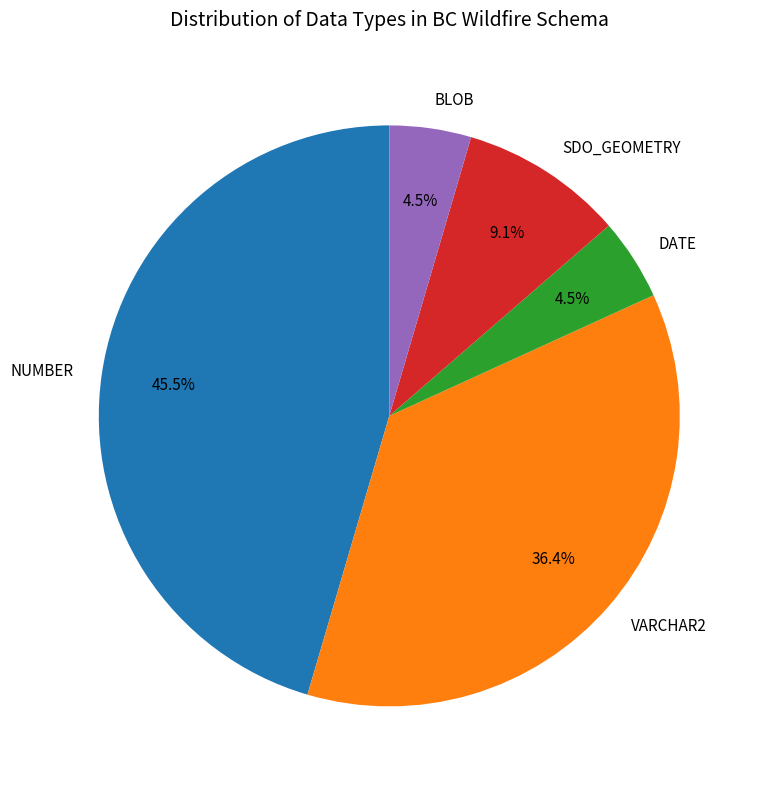

The SDO_GEOMETRY slice represents 9% of the pie. True or false?

True